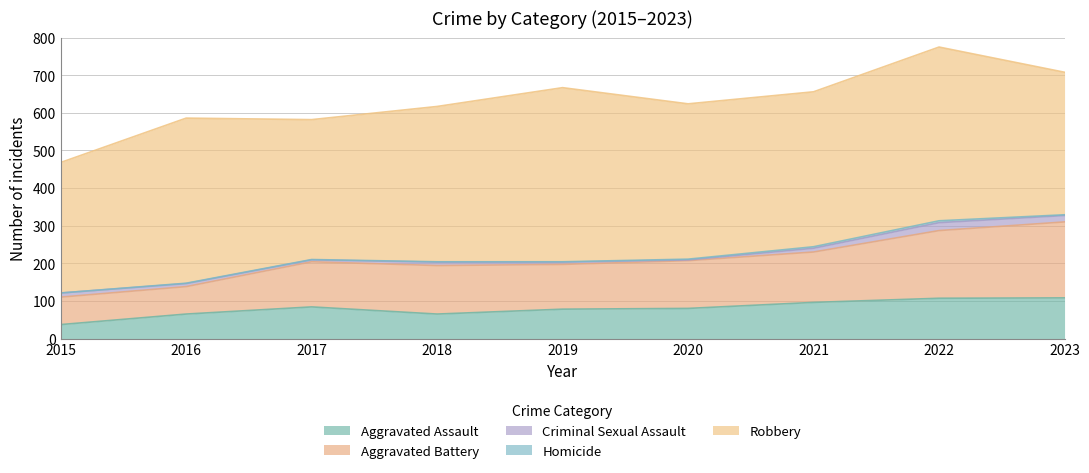

What is the value of the Homicide point at the 2nd from the left?

1